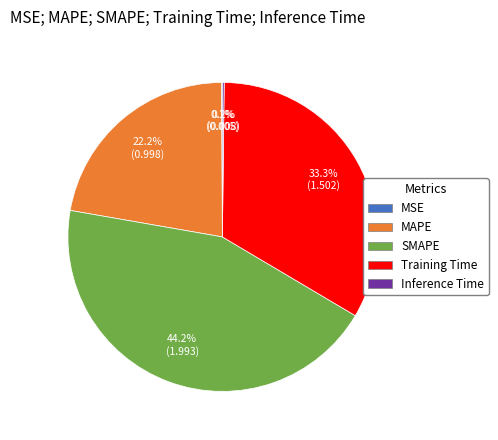

Do Training Time and SMAPE together represent more than half of the pie?

Yes